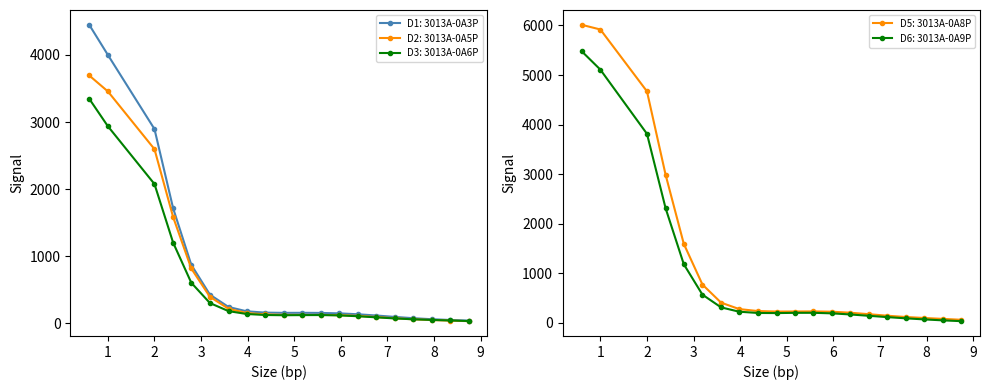

Where is the first local minimum for D1: 3013A-0A3P?

4.78